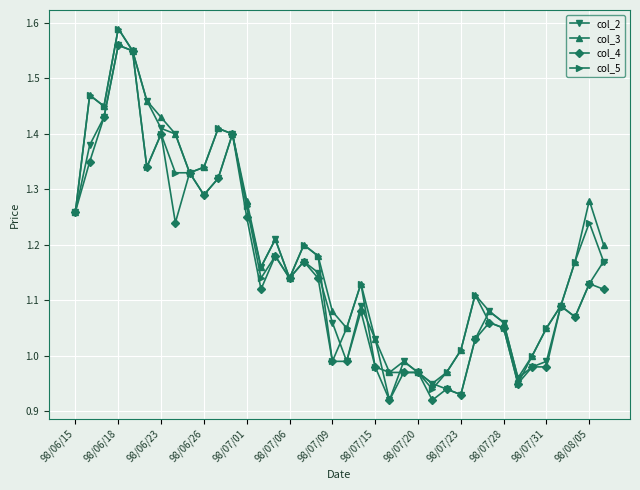

In col_3, how many points are lower than both neighbors (excluding endpoints)?

8